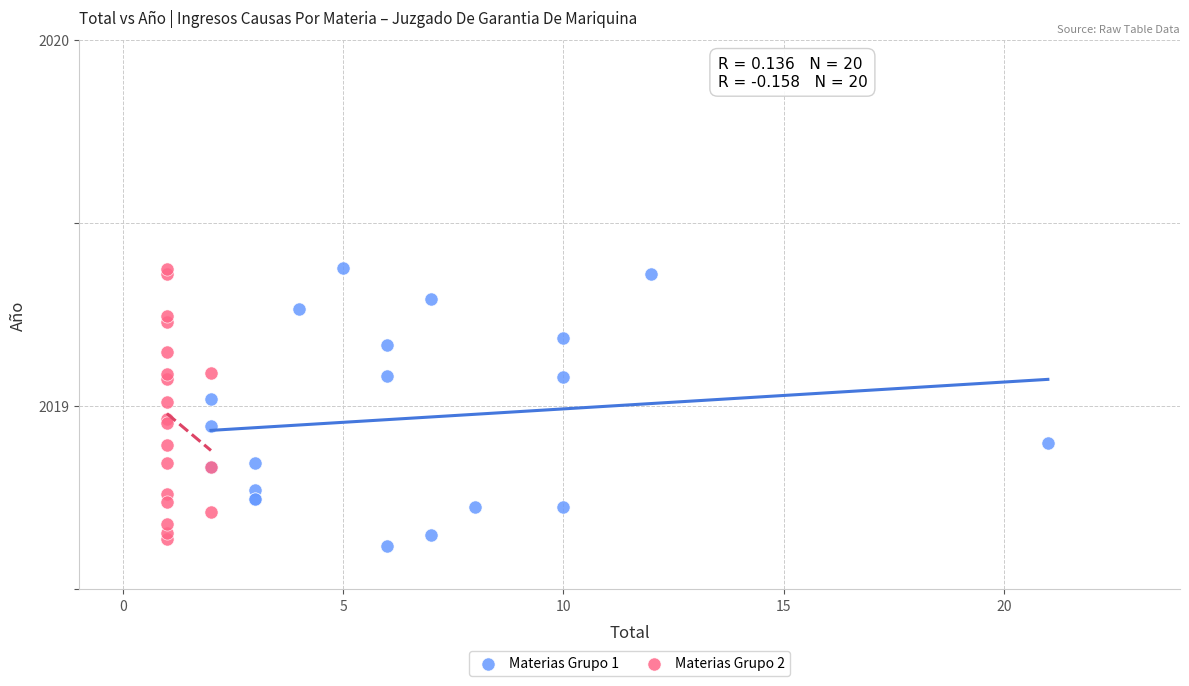

Which series reaches the minimum Y coordinate?

Materias Grupo 1